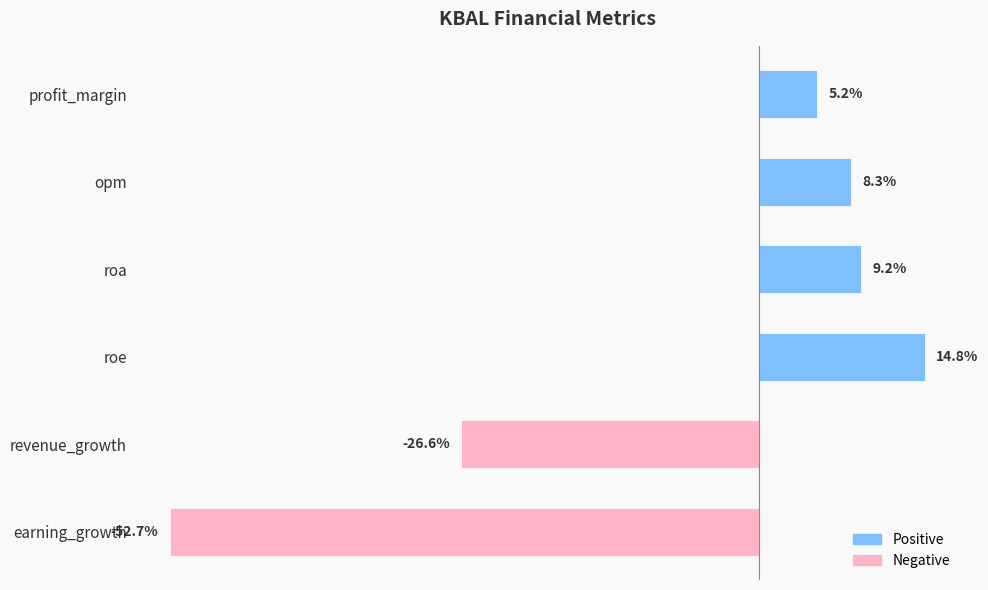

What is the label of the 5th bar from the top?

revenue_growth